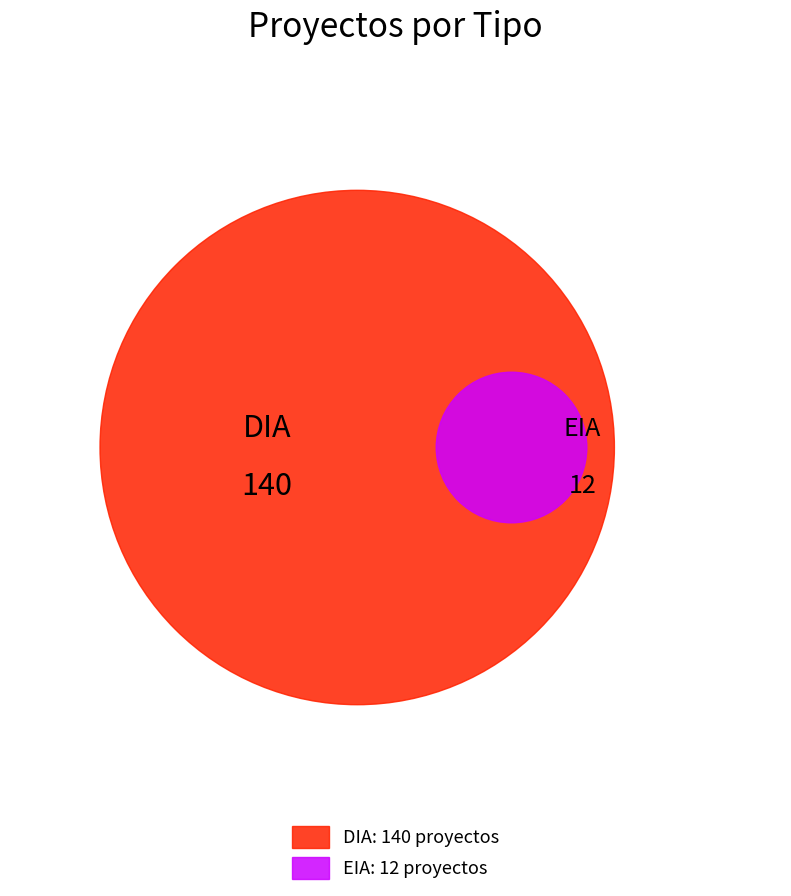

To the nearest percent, what is the difference between the largest and smallest slice percentages?

84%